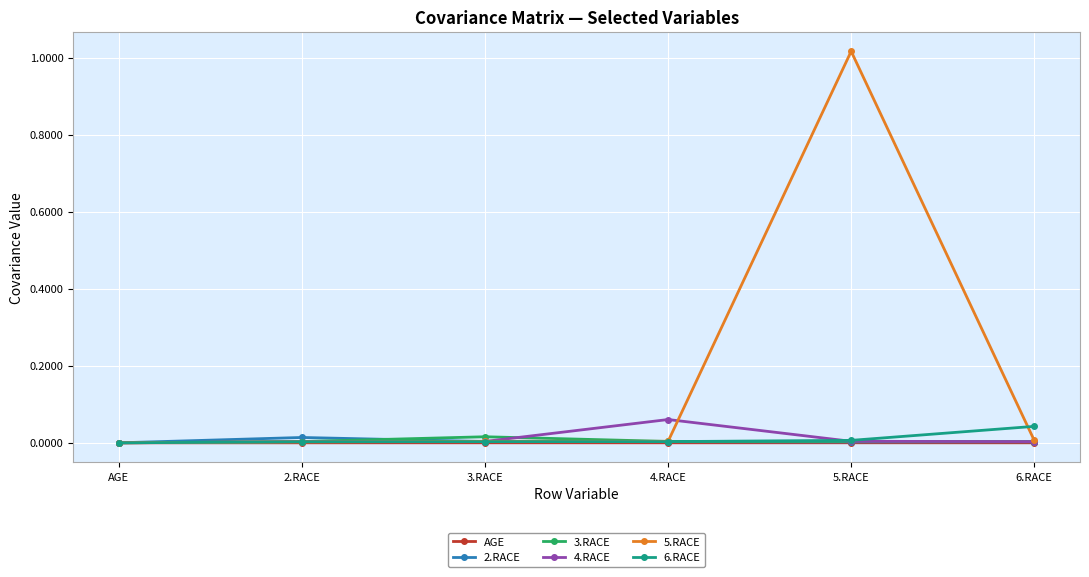

Which series has the widest spread of values?

5.RACE